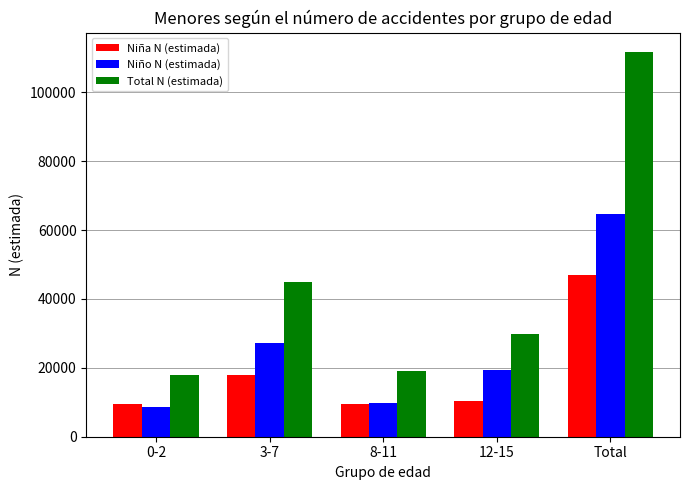

What position from the left is 3-7?

2